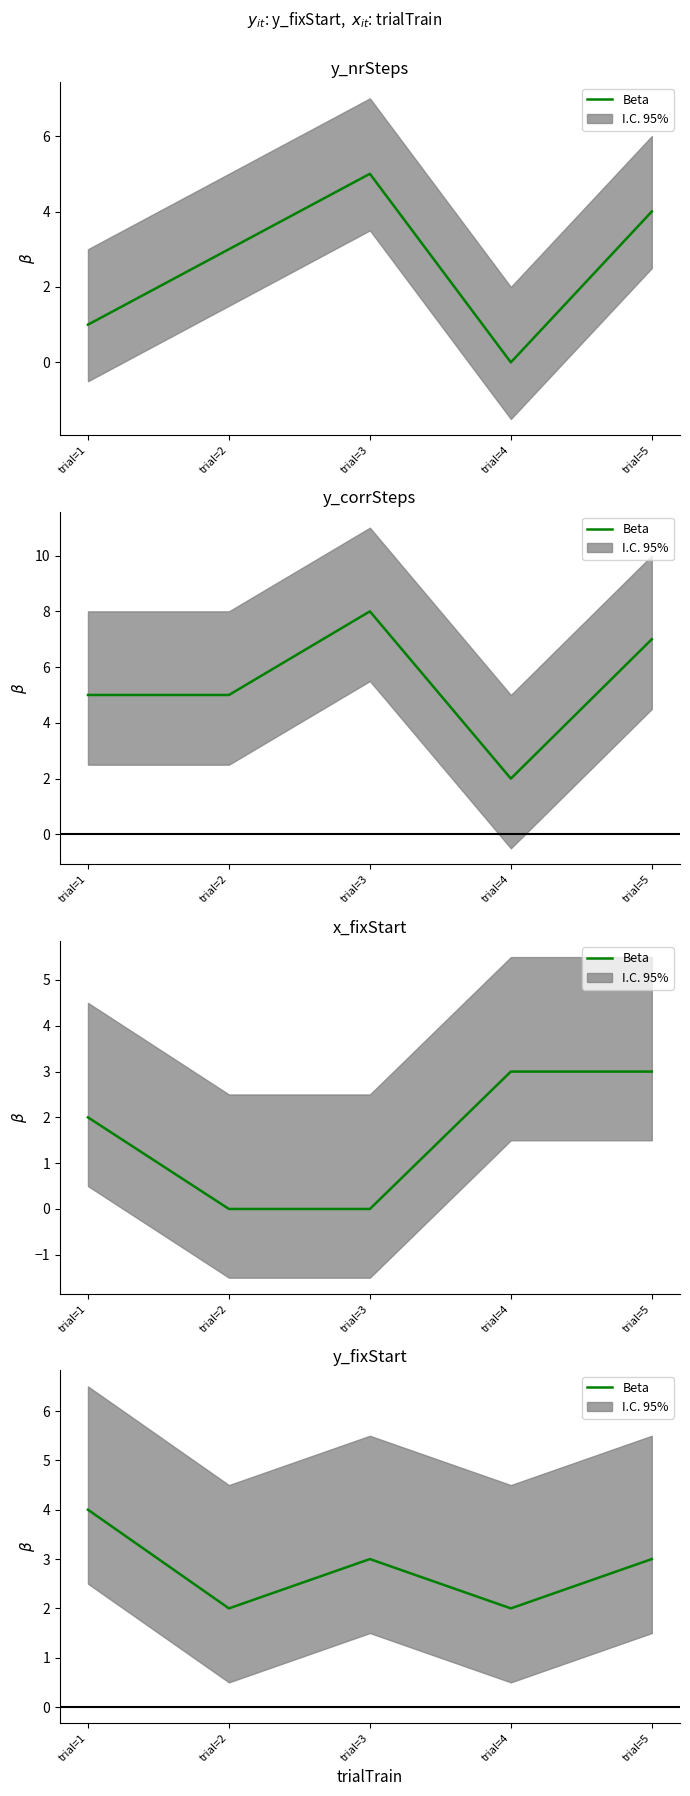

Which category has the highest value across all series?

trial=1